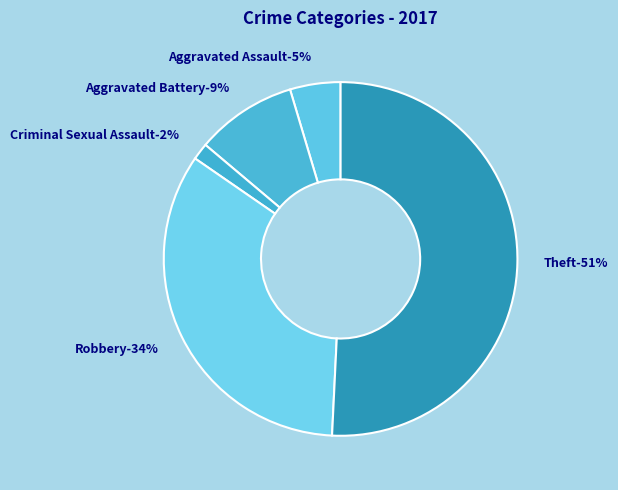

To the nearest percent, what portion does Criminal Sexual Assault represent?

2%